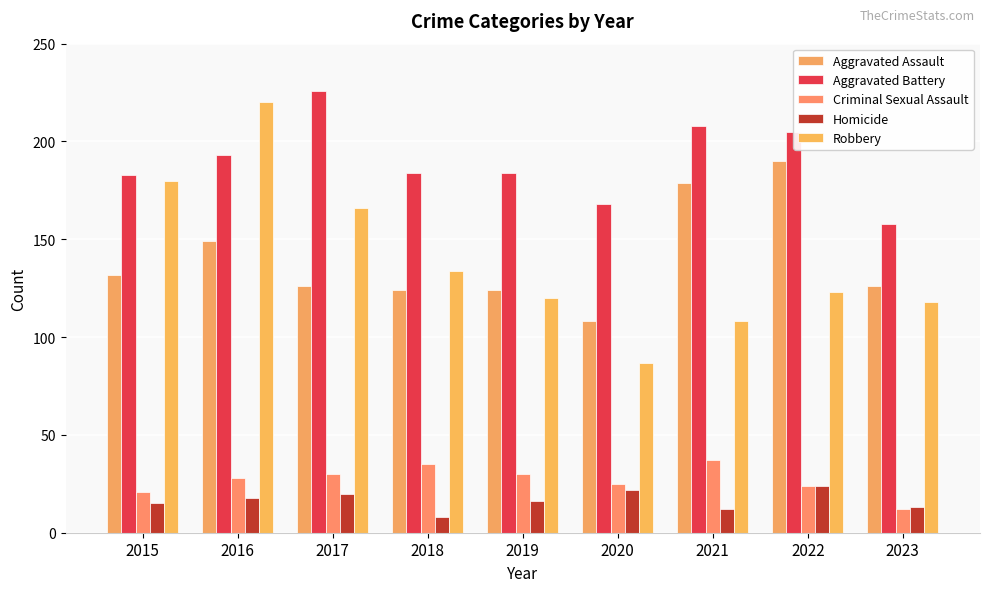

Rank the categories by Aggravated Assault value from lowest to highest.

2020, 2018, 2019, 2017, 2023, 2015, 2016, 2021, 2022